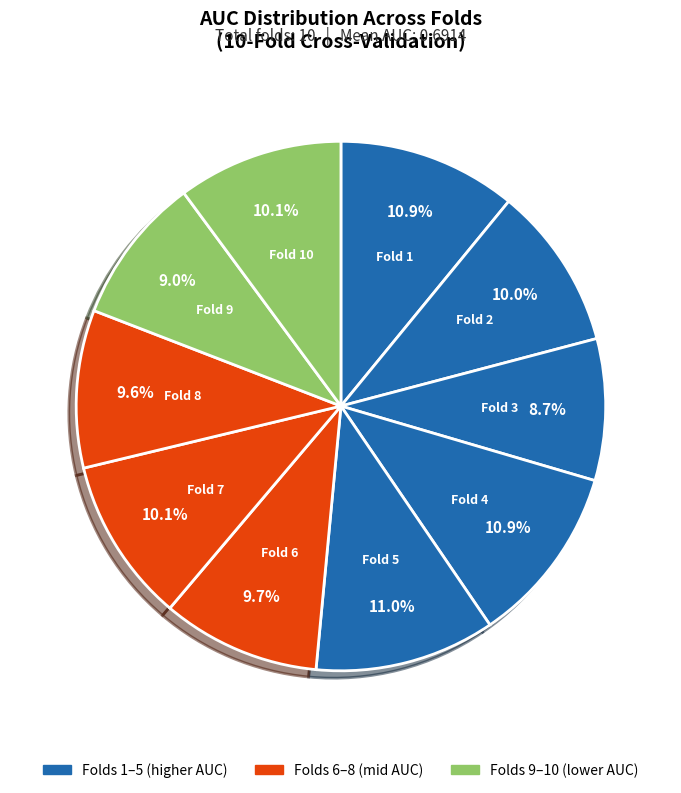

To the nearest percent, what is the difference between the largest and smallest slice percentages?

2%